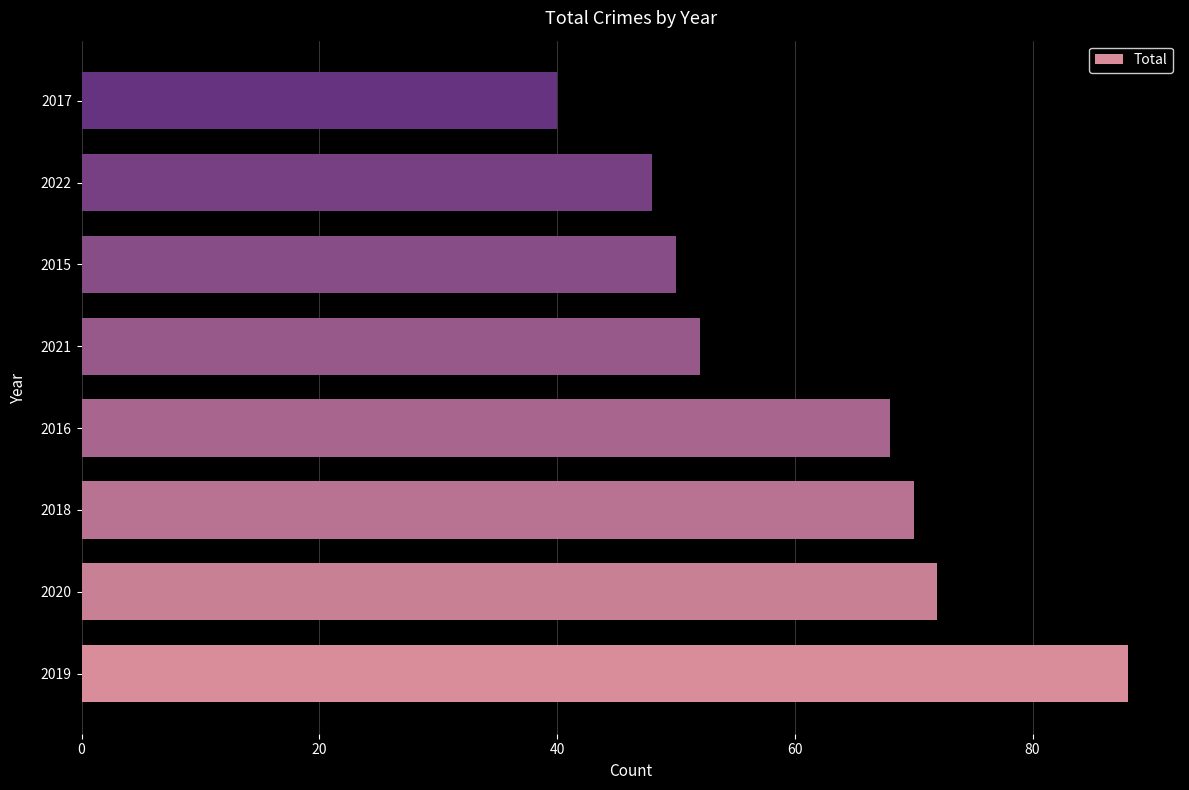

What value does the data have at 2020, to the nearest 5?

70